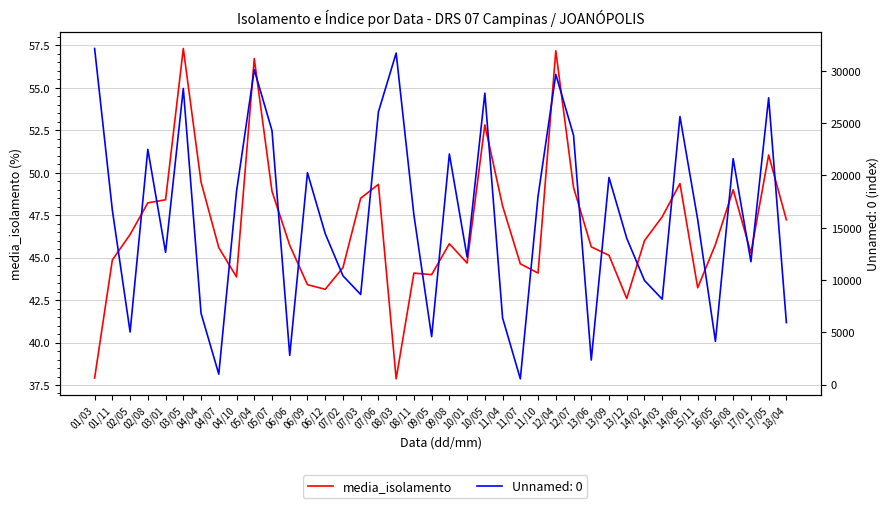

Which label corresponds to the smallest value in the chart?

08/03